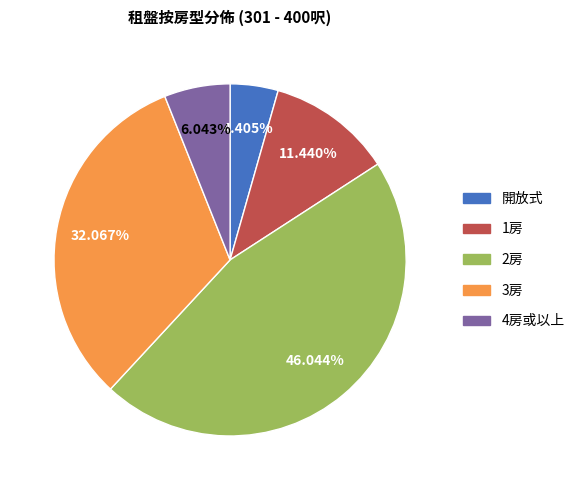

The 4房或以上 slice represents 20% of the pie. True or false?

False